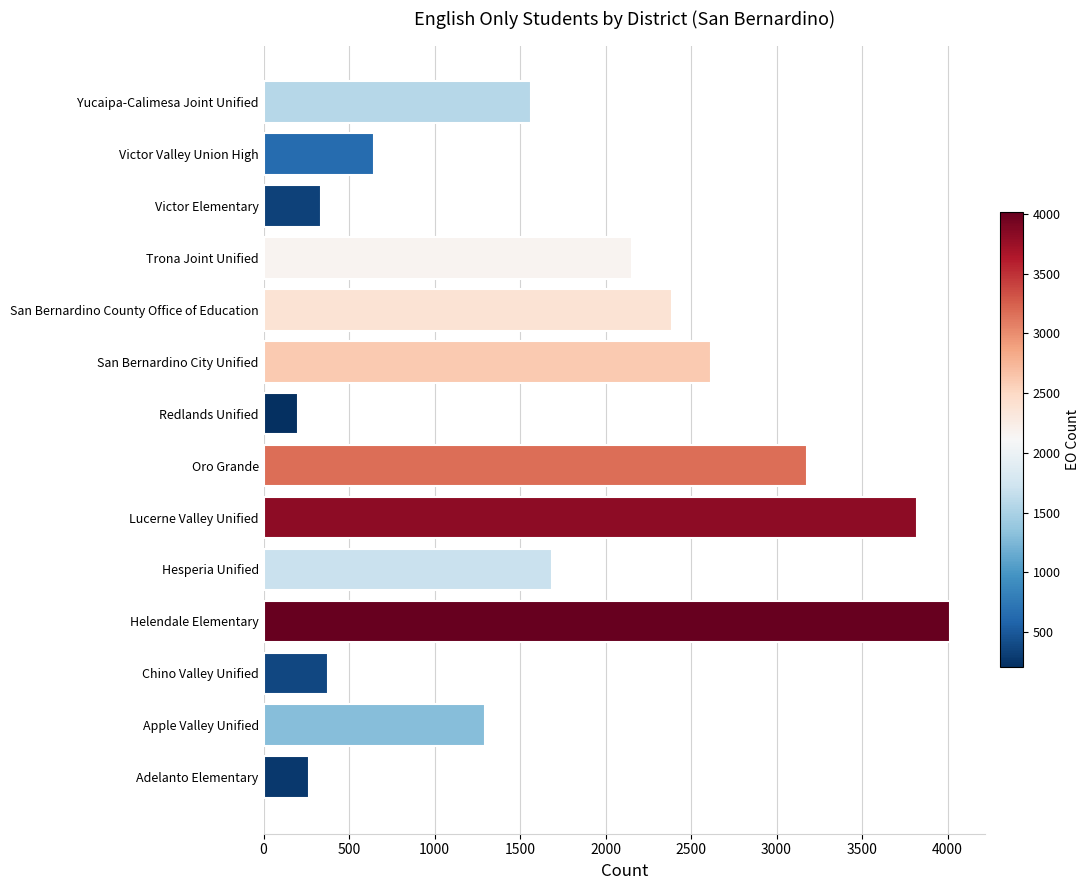

What is the smallest value displayed?

204